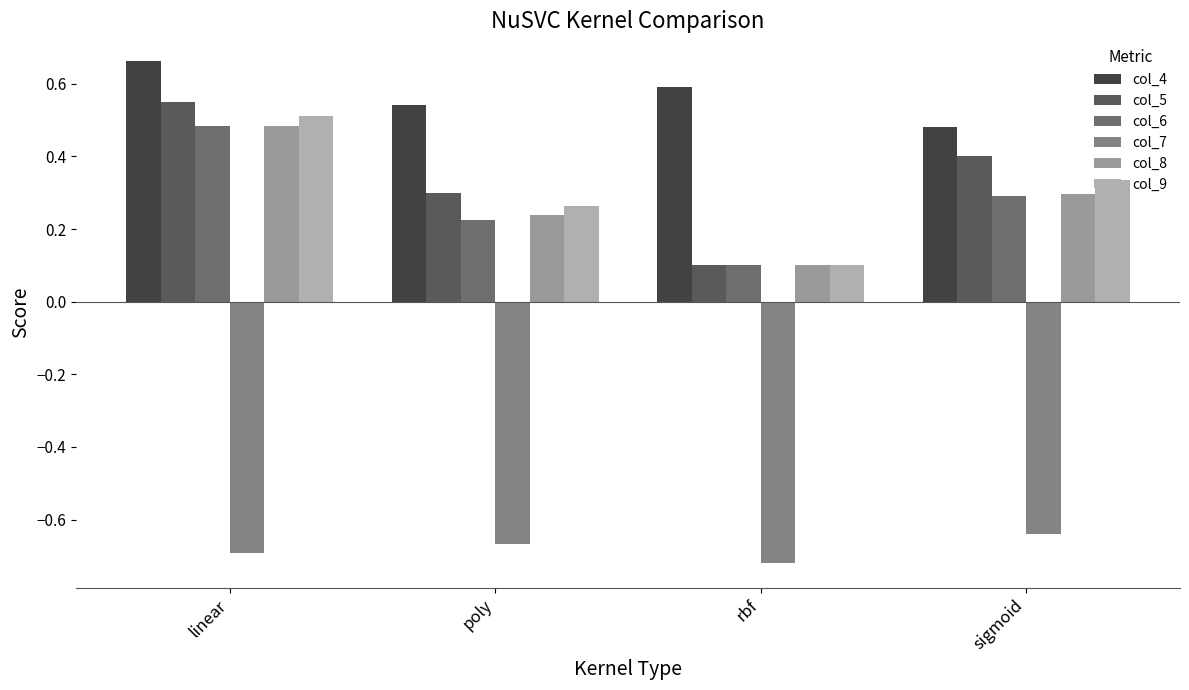

How many data points does each series have?

4